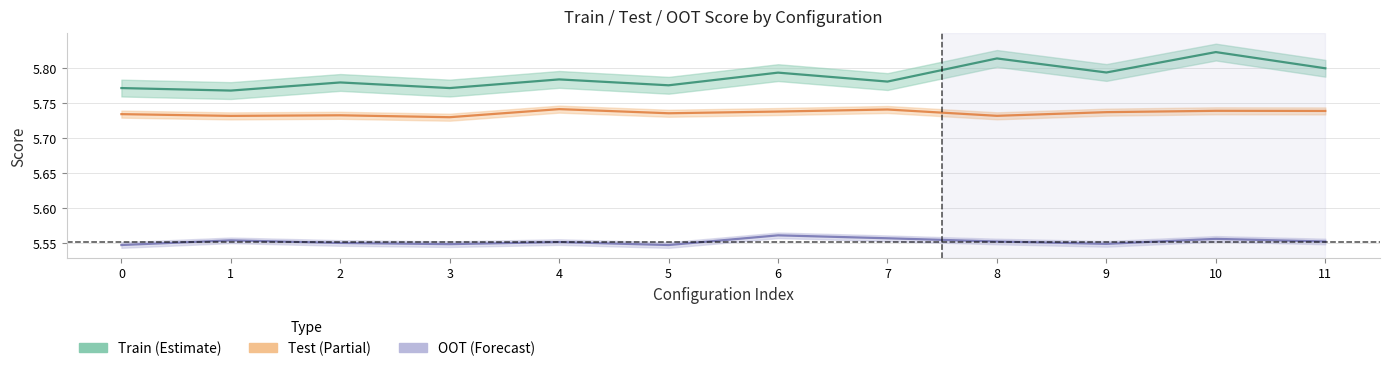

Which series has the largest total across all categories?

Train